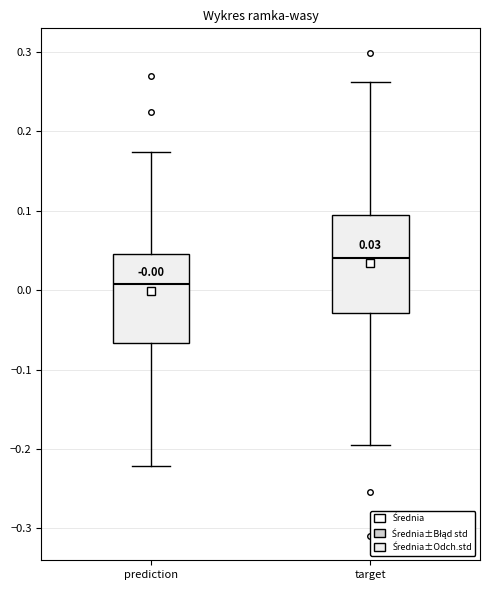

Comparing the boxes themselves (not the whiskers), which one is the tallest?

target